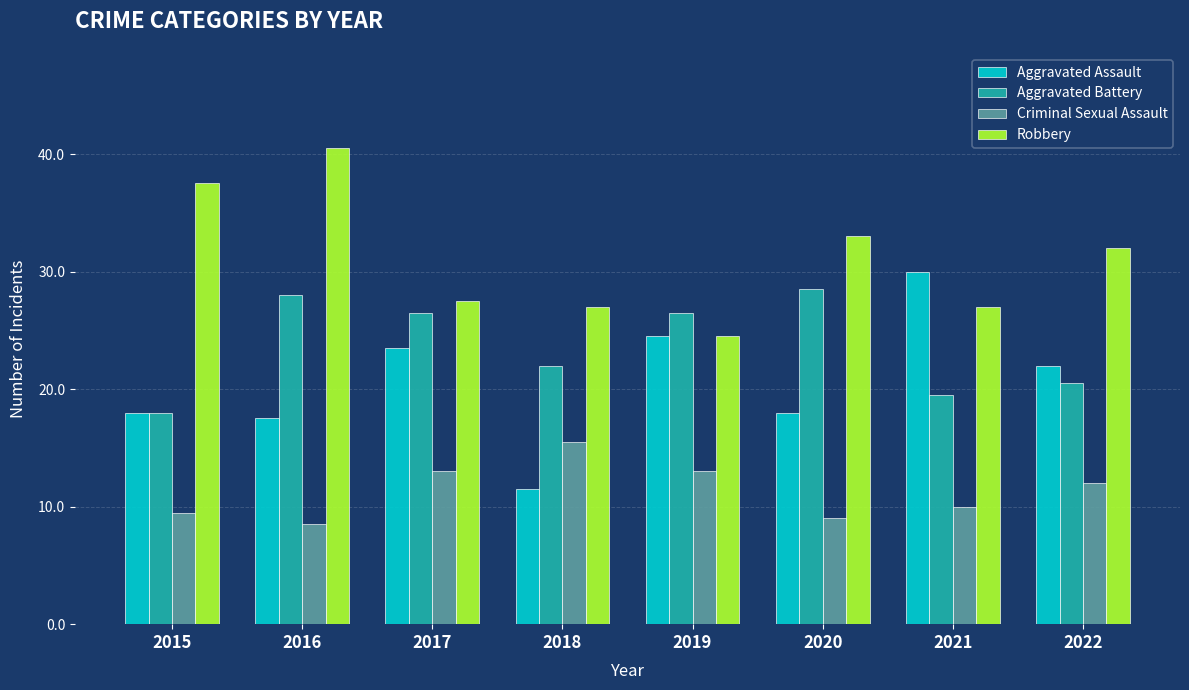

At 2017, list the series in order from largest to smallest.

Robbery, Aggravated Battery, Aggravated Assault, Criminal Sexual Assault